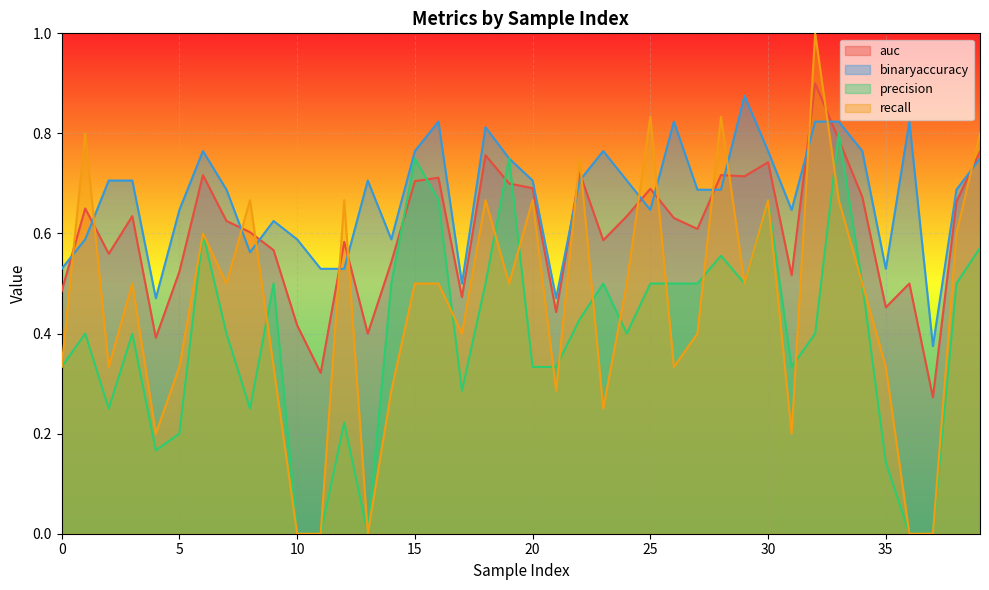

Which category has the highest value across all series?

32